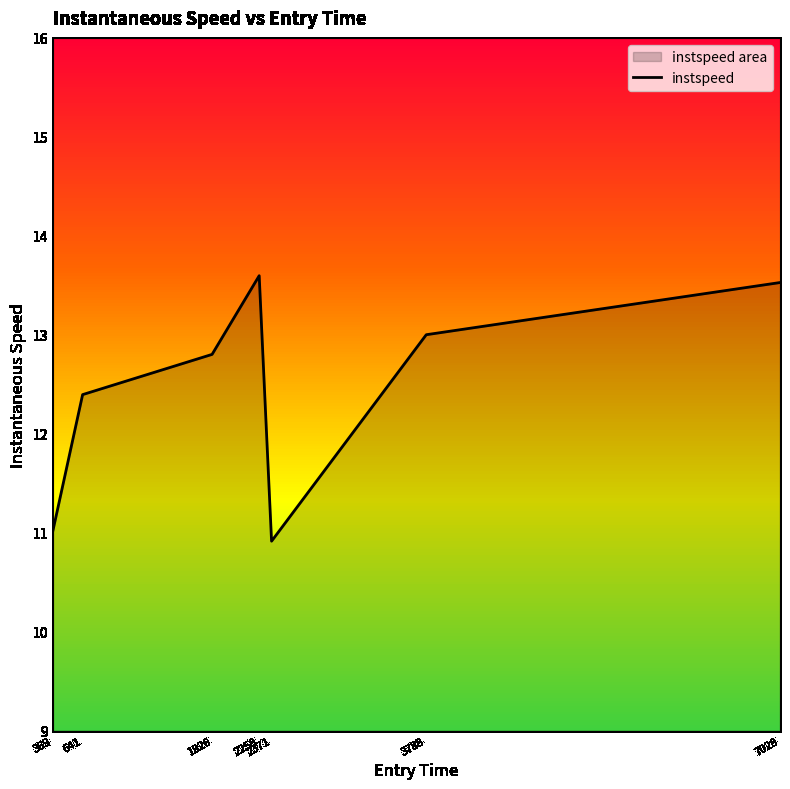

How many lines are shown in the chart?

1